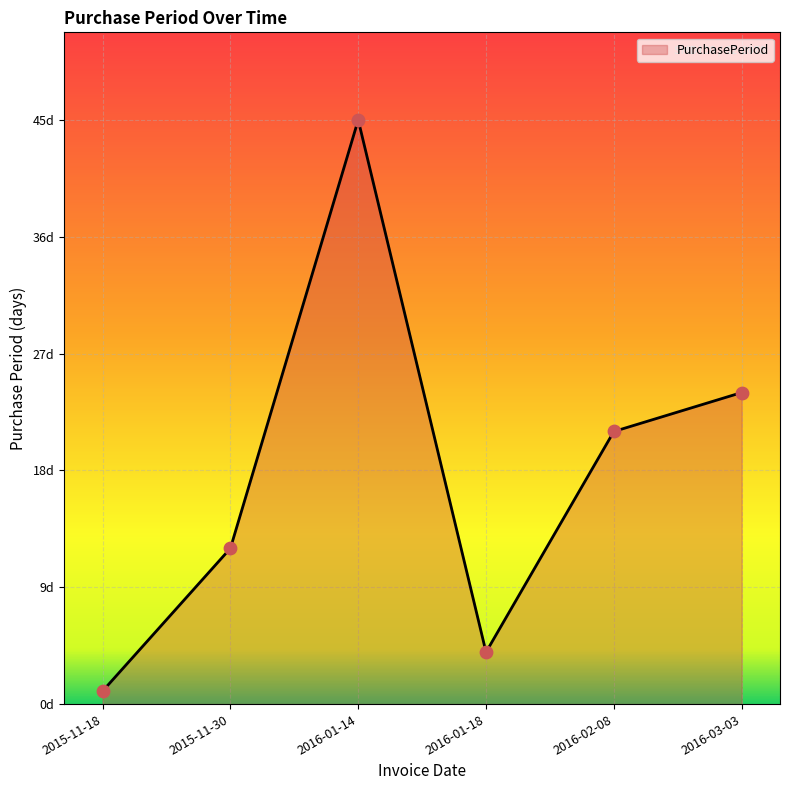

Which has a higher value, 2016-02-08 or 2015-11-18?

2016-02-08